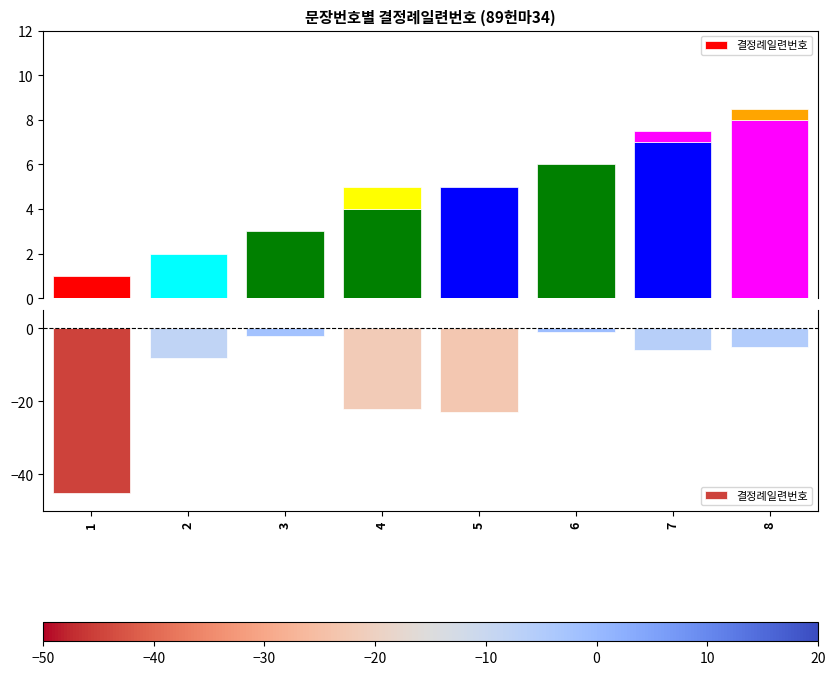

Reading left to right, what are all the values shown in this chart?

1=-45	2=-8	3=-2	4=-22	5=-23	6=-1	7=-6	8=-5